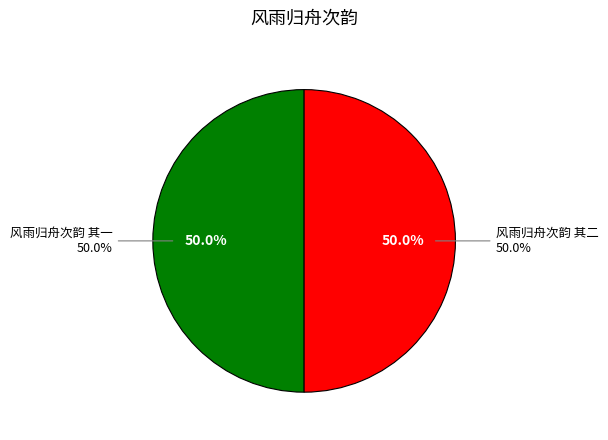

To the nearest percent, what is the combined percentage of 风雨归舟次韵 其一 and 风雨归舟次韵 其二?

100%